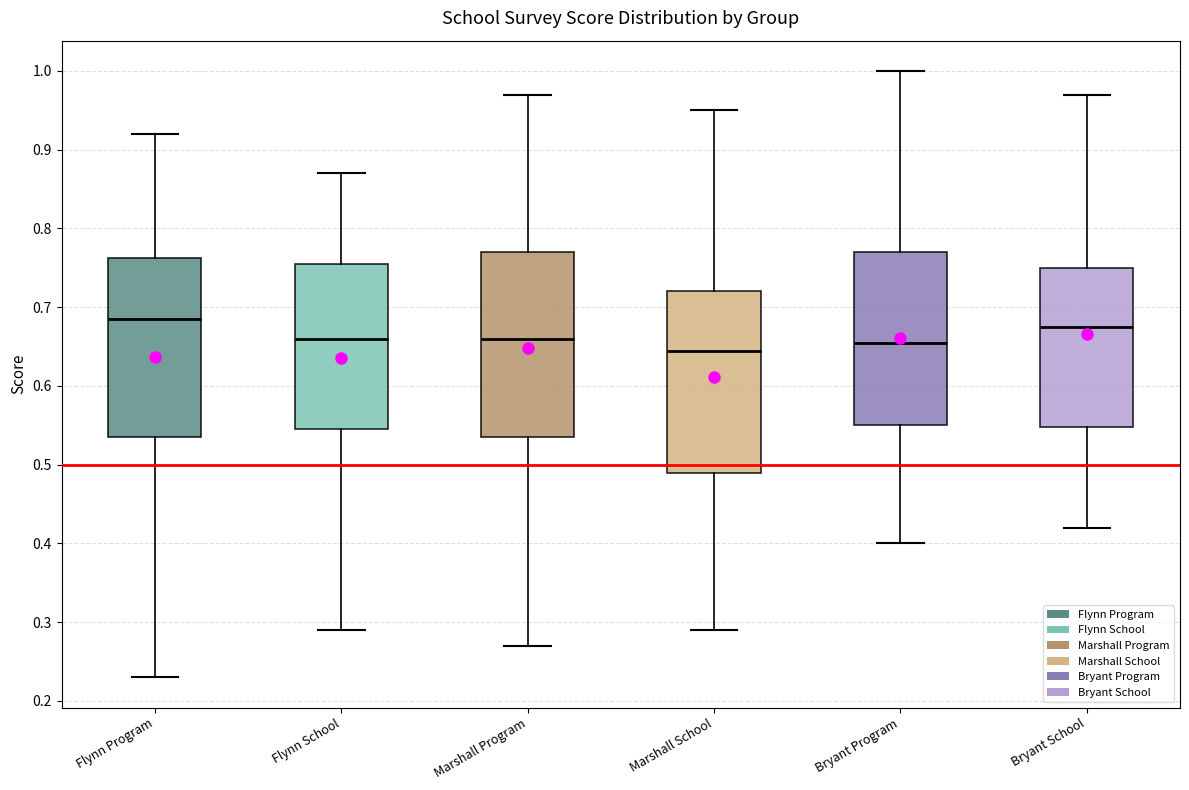

Reading left to right, transcribe this box plot: for each box, give where its median line is, the range the box spans, and where its two whiskers end, as read against the y-axis. The values are not printed on the chart, so give them approximately, as read against the axis.

Flynn Program: median 0.69, box 0.54 to 0.76, whiskers 0.23 to 0.92
Flynn School: median 0.66, box 0.55 to 0.76, whiskers 0.29 to 0.87
Marshall Program: median 0.66, box 0.54 to 0.77, whiskers 0.27 to 0.97
Marshall School: median 0.65, box 0.49 to 0.72, whiskers 0.29 to 0.95
Bryant Program: median 0.66, box 0.55 to 0.77, whiskers 0.40 to 1.00
Bryant School: median 0.68, box 0.55 to 0.75, whiskers 0.42 to 0.97